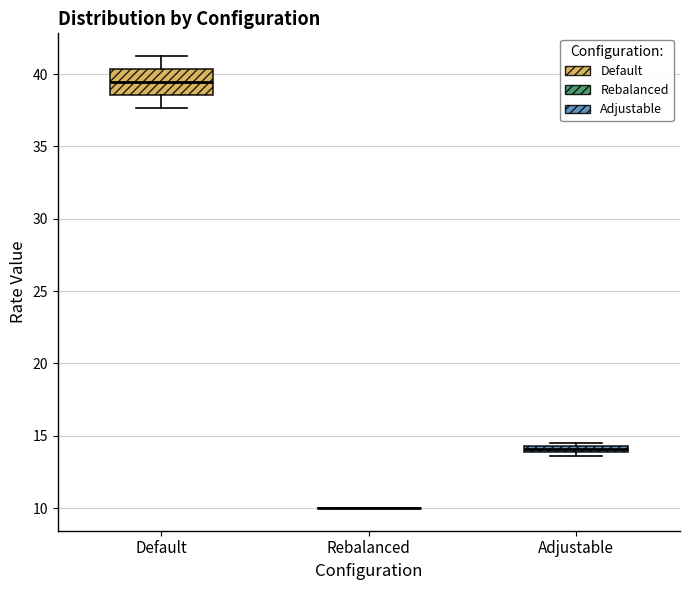

Where is the upper edge of the box for Adjustable on the y-axis? The values are not printed on the chart, so give them approximately, as read against the axis.

14.5